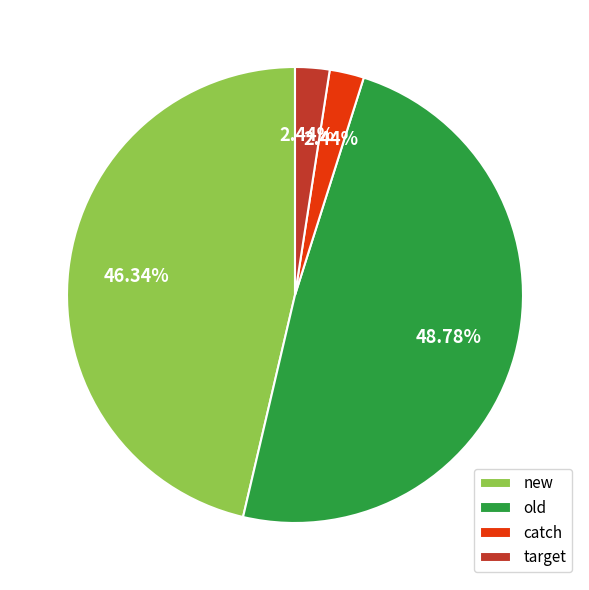

Which has a higher value, target or new?

new